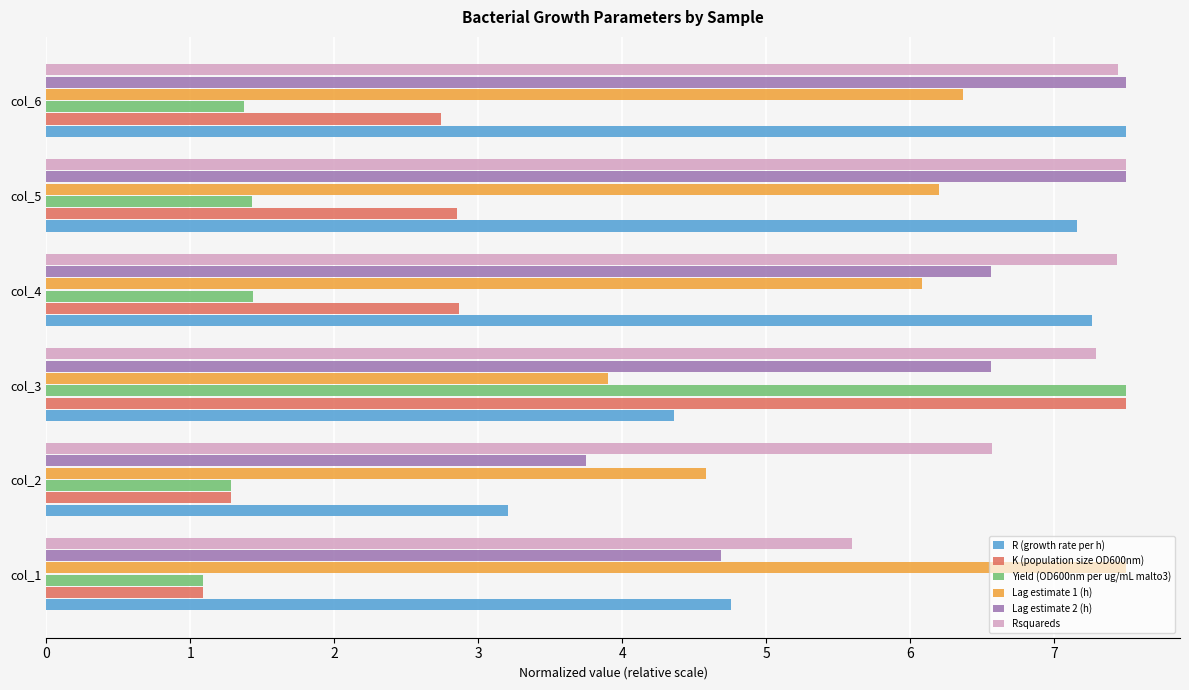

How many distinct data groups are displayed?

6